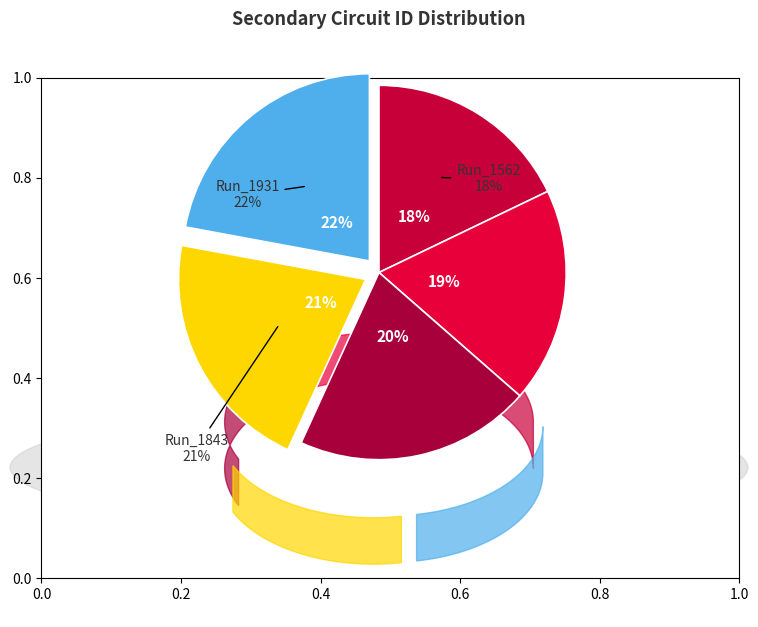

To the nearest percent, what is the average slice percentage?

20%